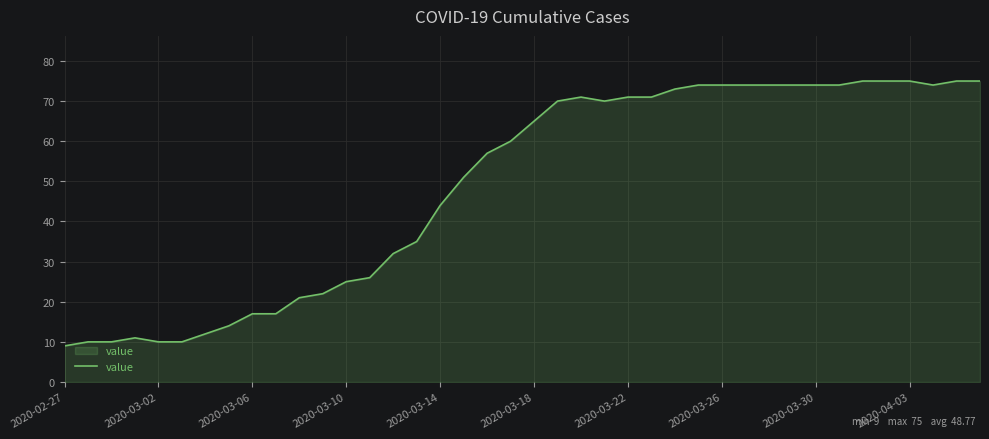

What is the minimum value shown in the chart?

9